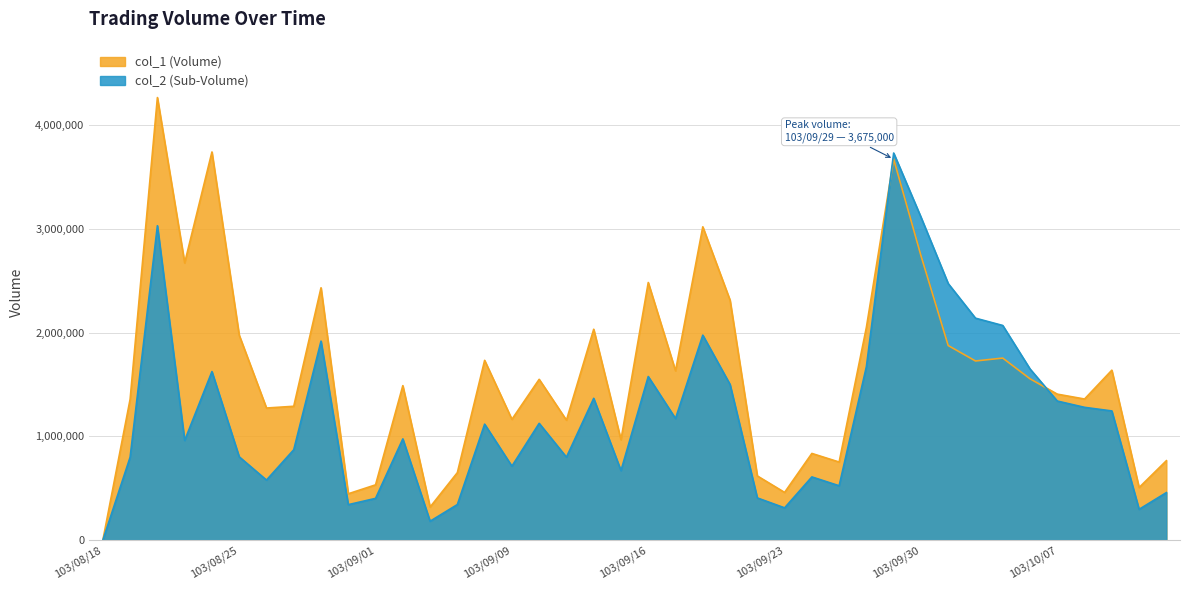

The value of col_2 (Sub-Volume) at 103/10/14 is 458210. True or false?

True